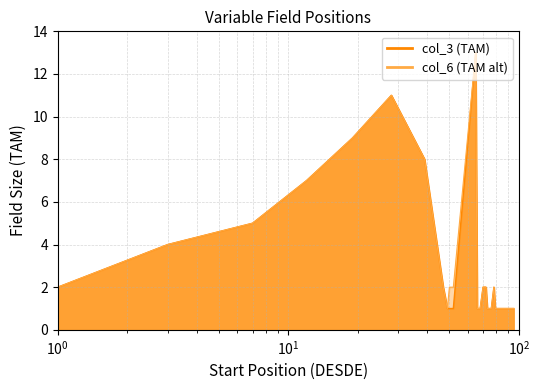

What is the difference between the second highest and minimum values in the col_6 series?

10